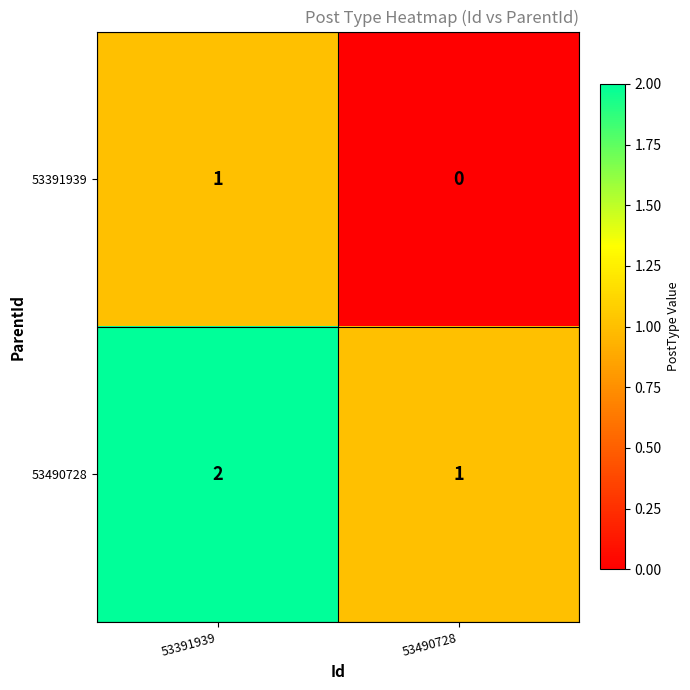

Is the value of 53391939 at 53490728 greater than the value of 53490728 at 53391939?

No